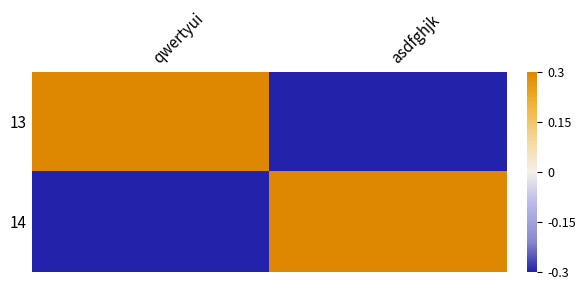

Rank the series at qwertyui from lowest to highest value.

14, 13